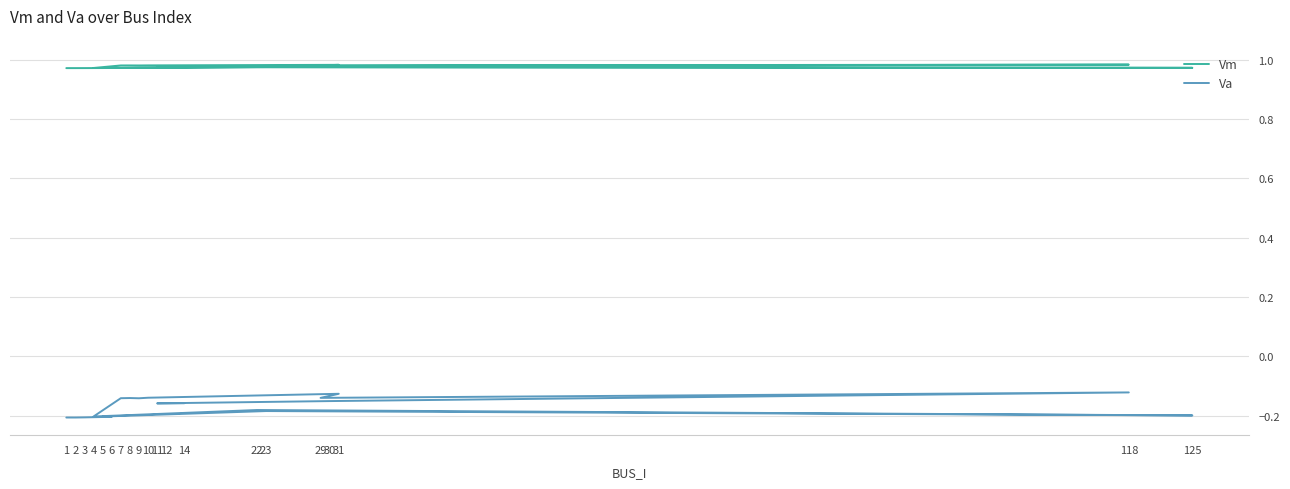

Which category has the highest value in the Va series?

118